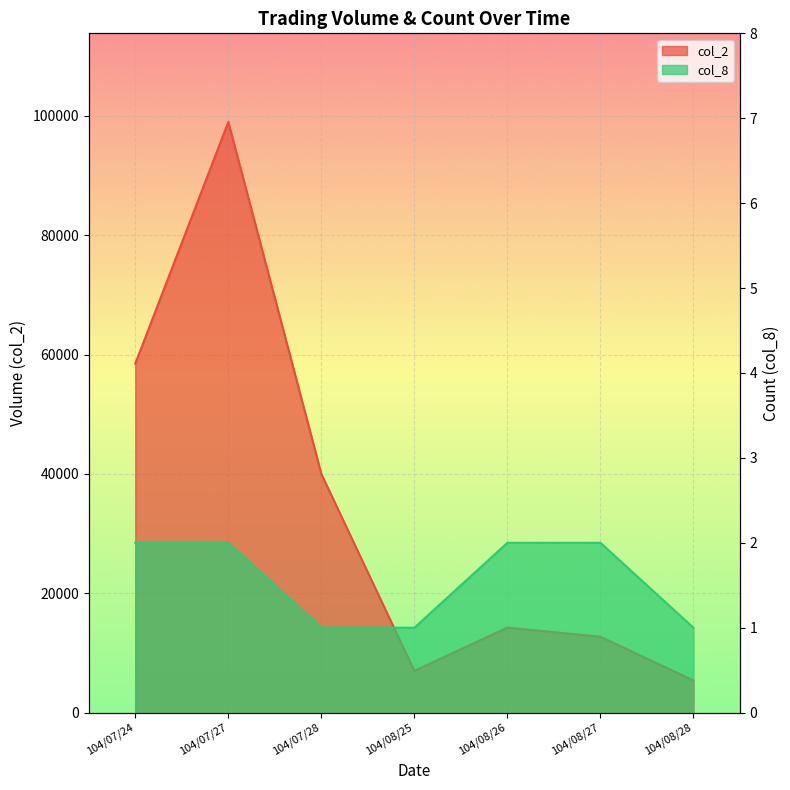

Is the value of col_8 at 104/08/26 greater than the value of col_2 at 104/07/24?

No